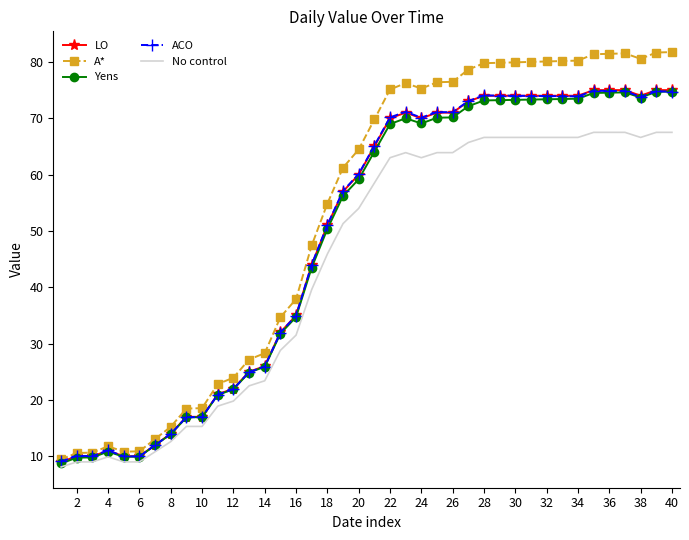

Which series has the widest spread of values?

A*